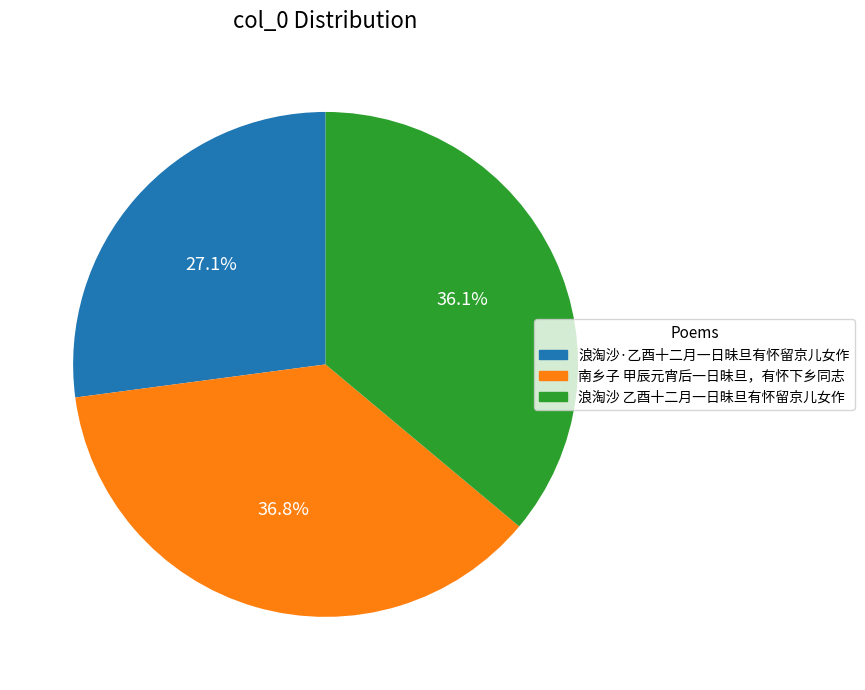

To the nearest percent, what is the combined percentage of 浪淘沙·乙酉十二月一日昧旦有怀留京儿女作 and 南乡子 甲辰元宵后一日昧旦，有怀下乡同志?

64%